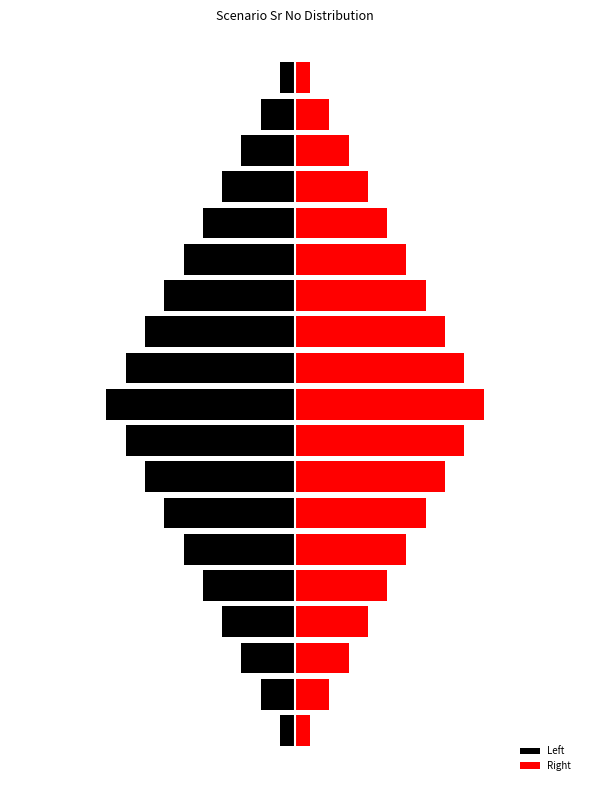

Which series has the largest range (max minus min)?

Left